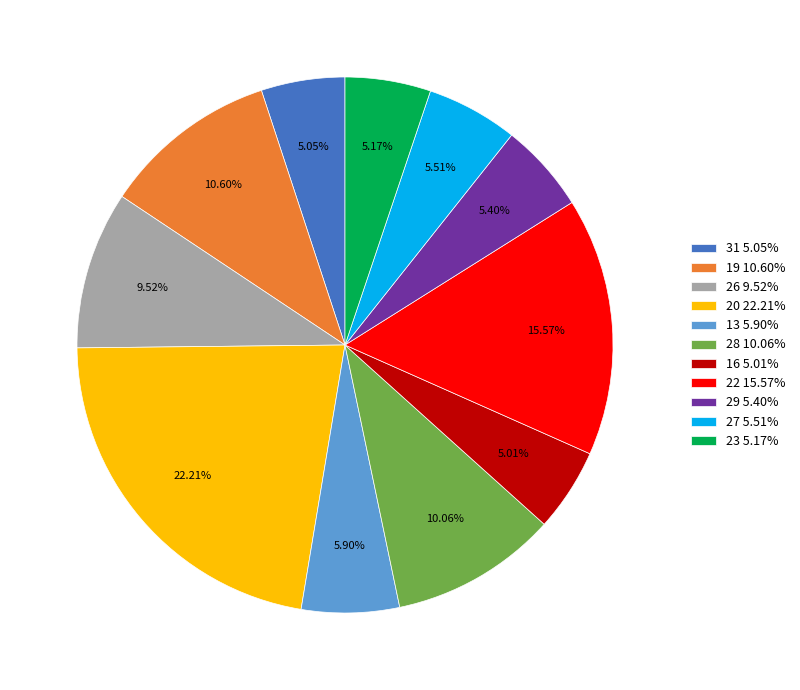

Do 19 10.60% and 13 5.90% together represent more than half of the pie?

No